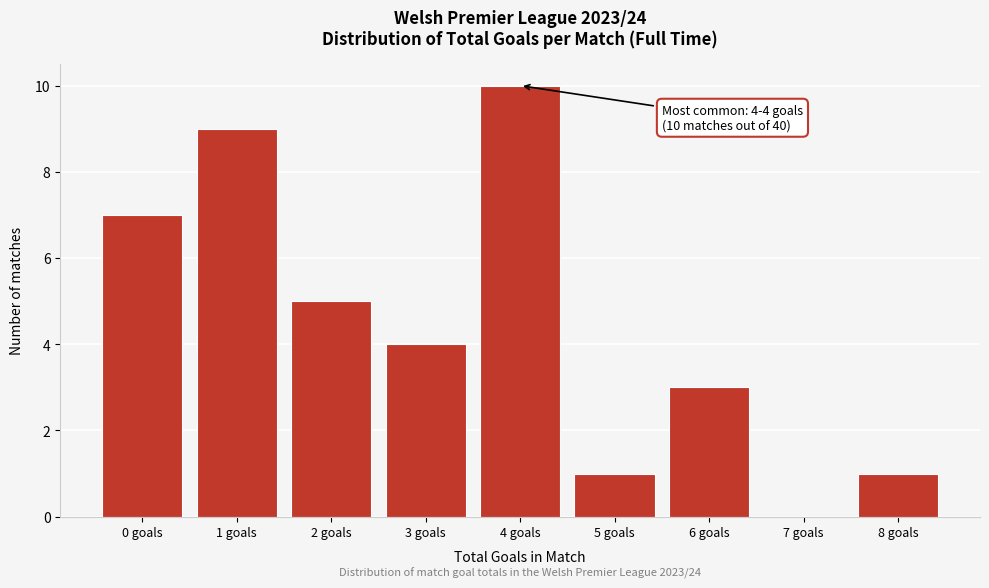

Reading right to left, extract all data points from this chart.

8 goals=1	7 goals=0	6 goals=3	5 goals=1	4 goals=10	3 goals=4	2 goals=5	1 goals=9	0 goals=7